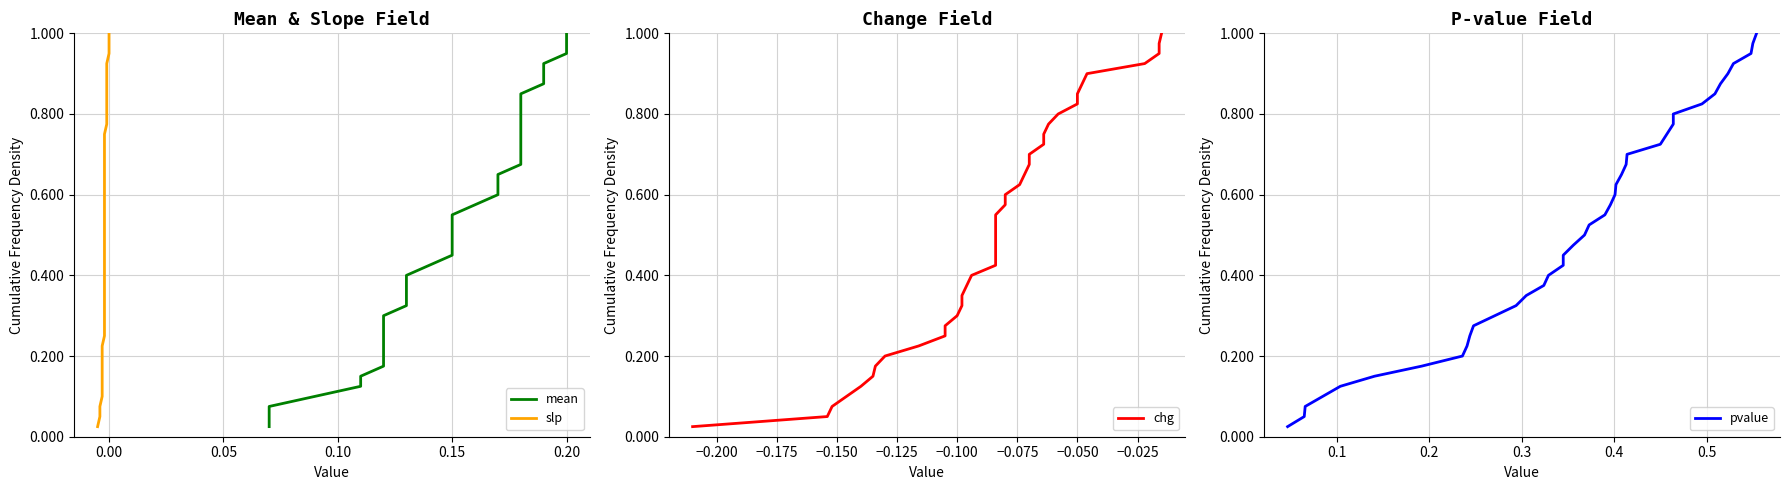

What are all the series names shown in the legend?

mean, slp, chg, pvalue